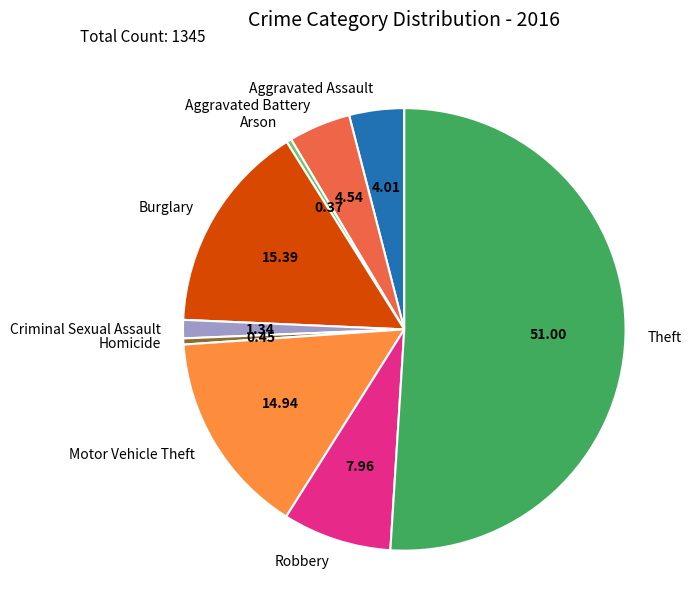

What is the largest slice in the pie chart?

Theft